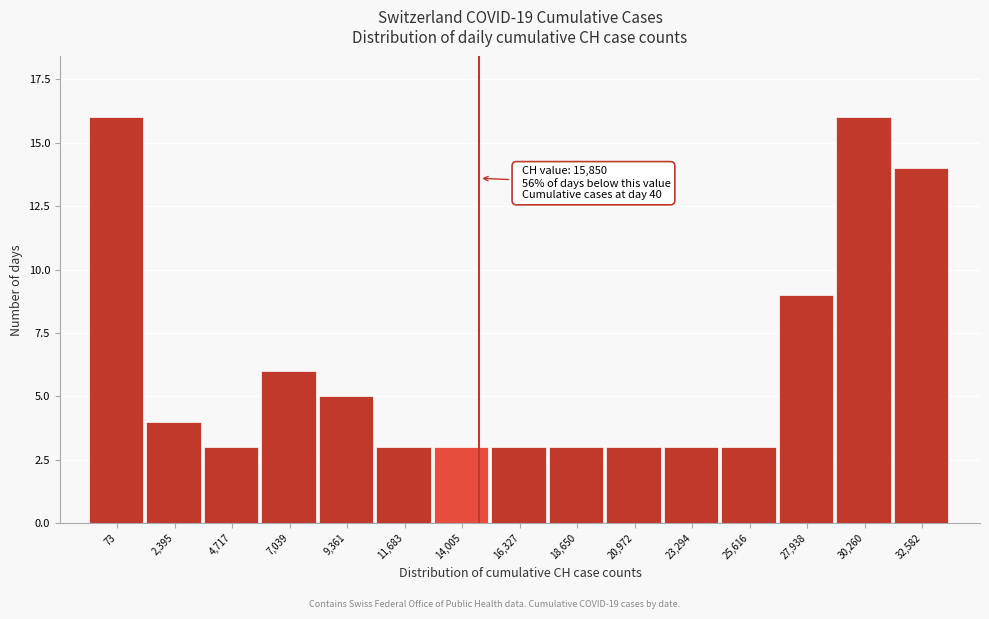

Reading left to right, what are all the values shown in this chart?

73=16	2,395=4	4,717=3	7,039=6	9,361=5	11,683=3	14,005=3	16,327=3	18,650=3	20,972=3	23,294=3	25,616=3	27,938=9	30,260=16	32,582=14